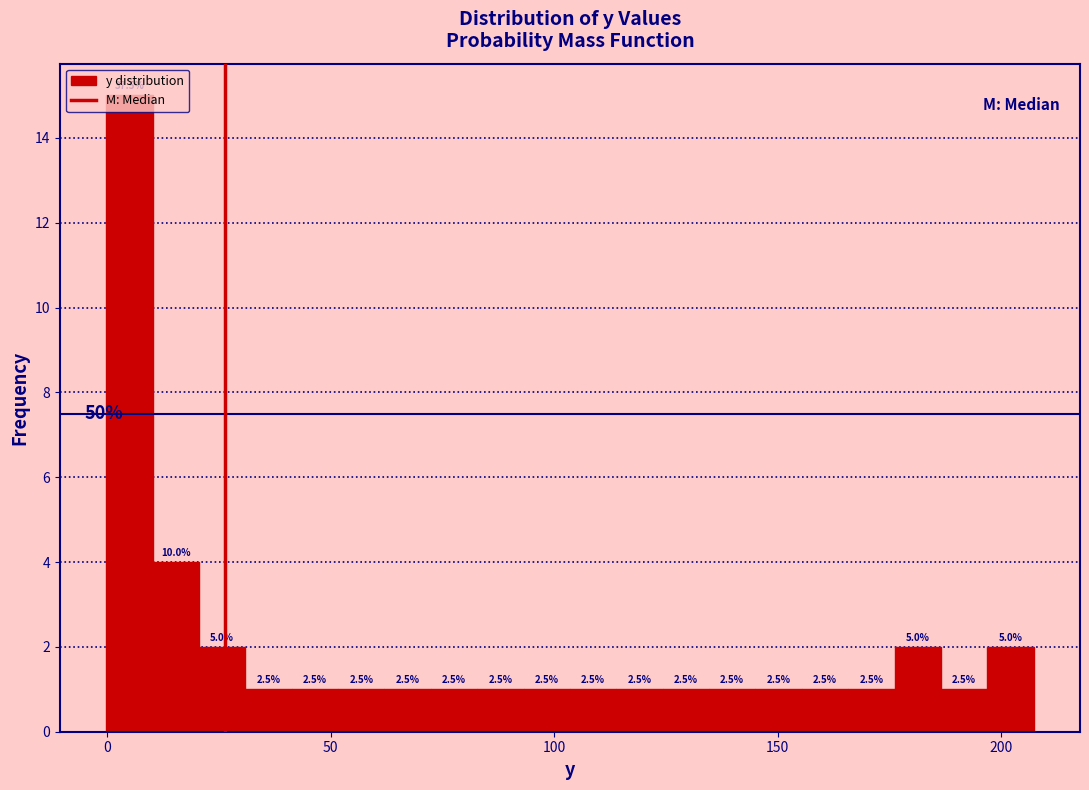

Around what value on the x-axis is the tallest bar? Give the approximate position of its centre, as read against the axis.

5